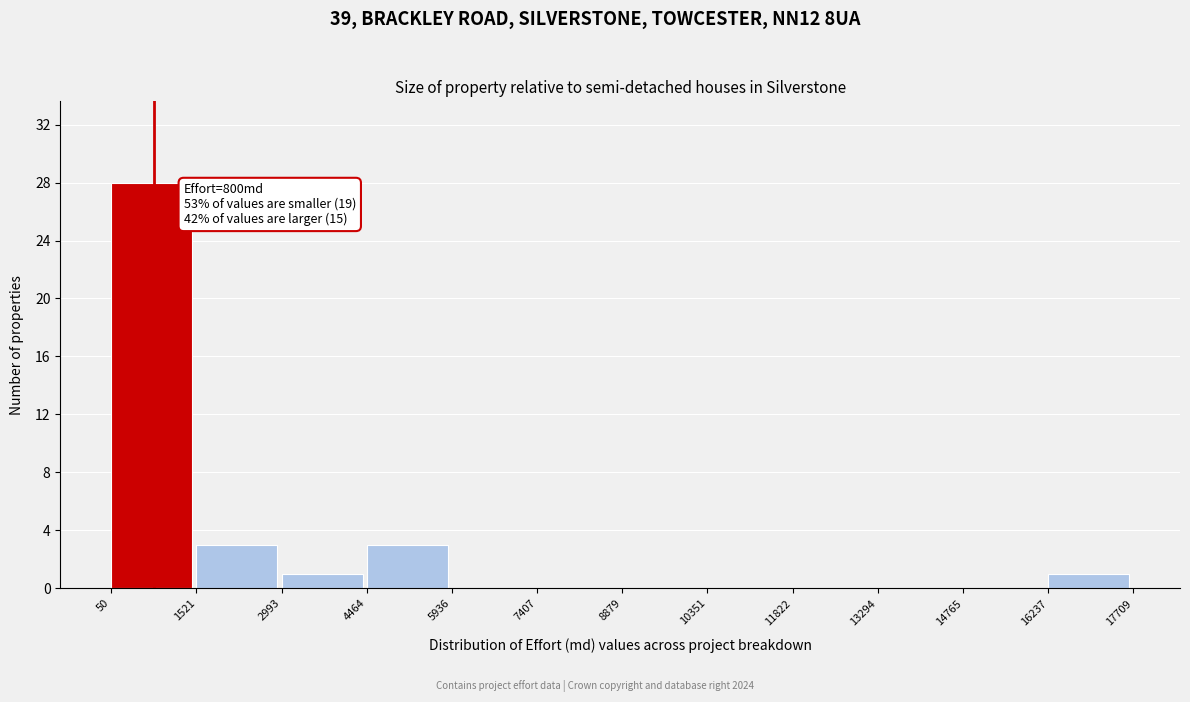

Which range on the x-axis has the tallest bar?

50 to 1521